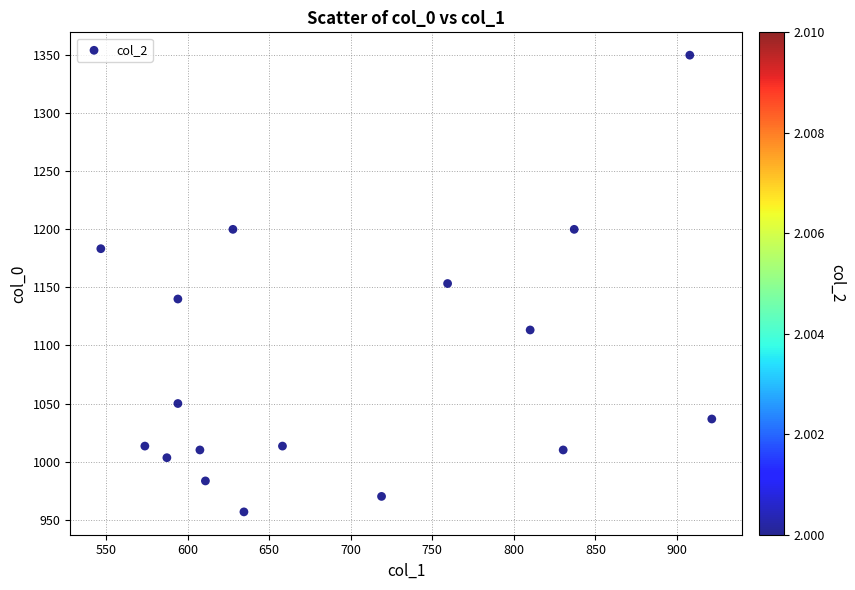

What is the range of X values (max minus min)?

374.6